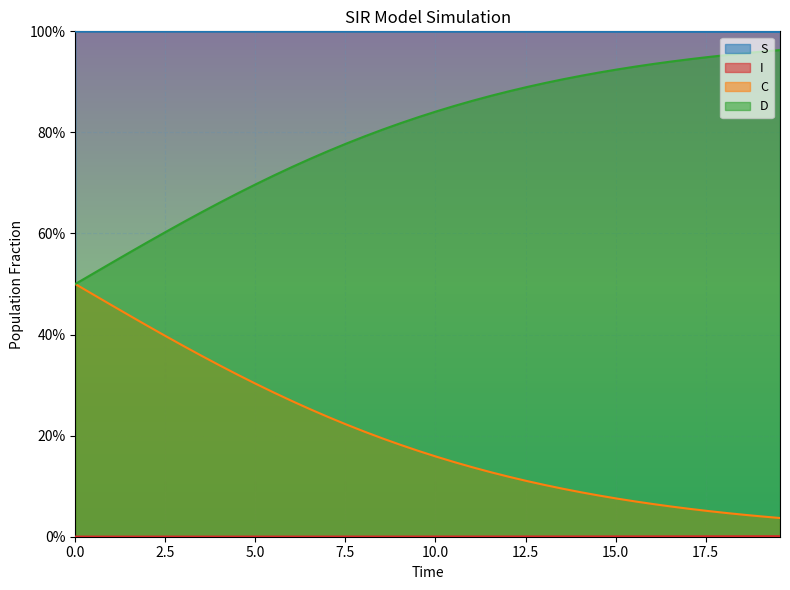

At how many categories does at least one series exceed 0?

40